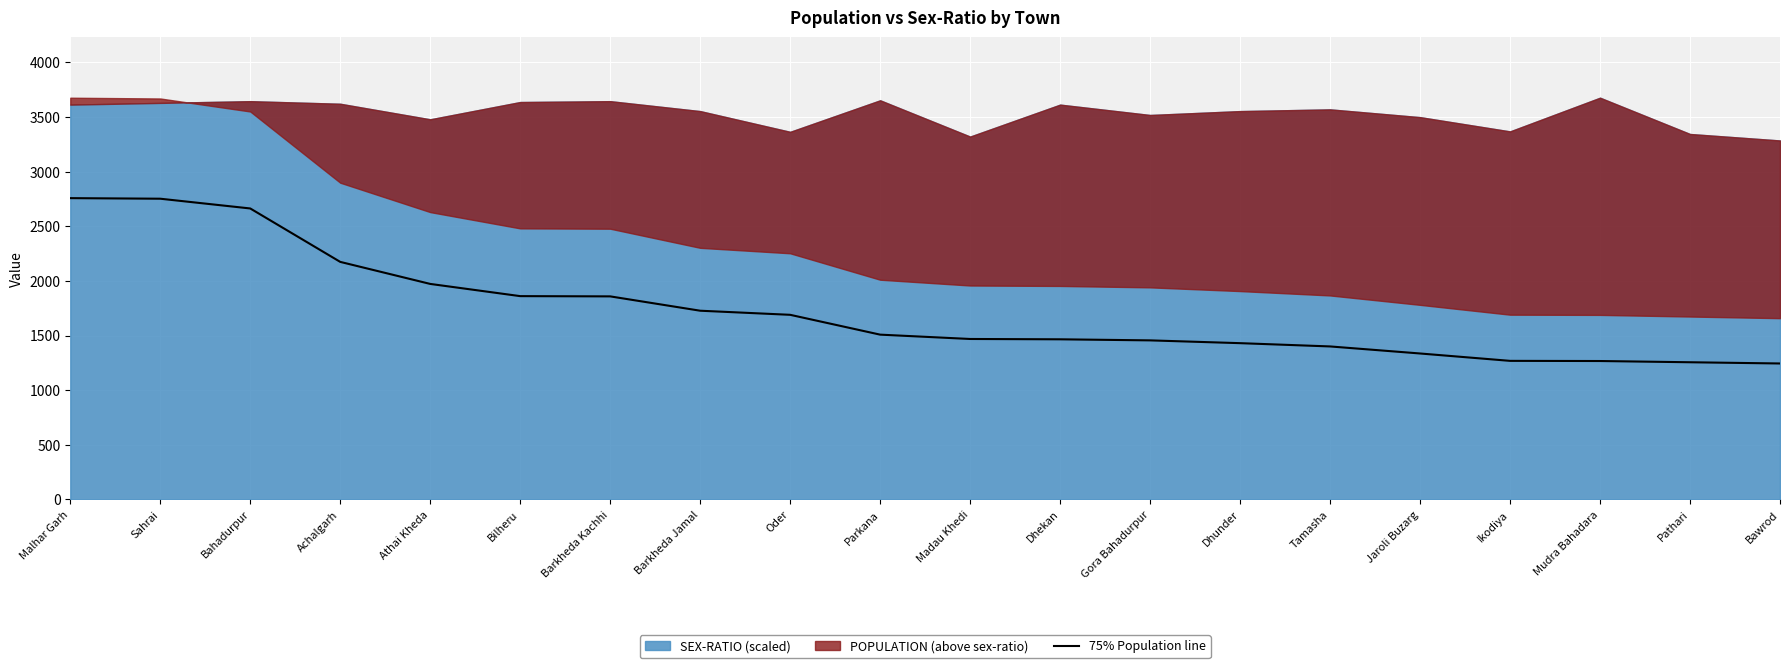

What is the change in value from Athai Kheda to Oder?

-282.8